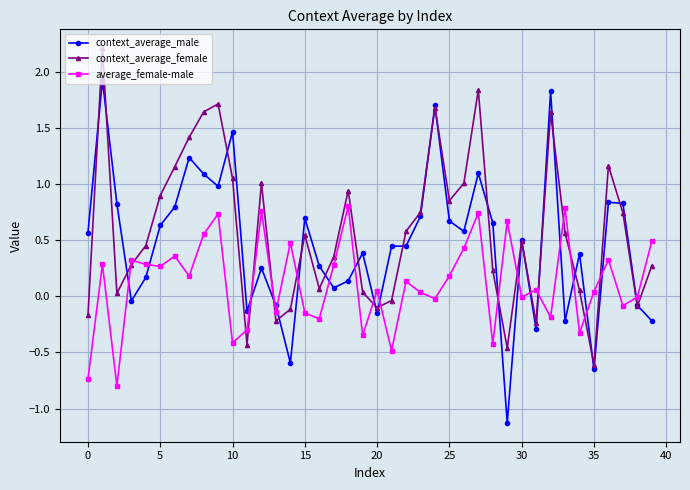

Rank the series by their maximum value, from lowest to highest.

average_female-male, context_average_male, context_average_female